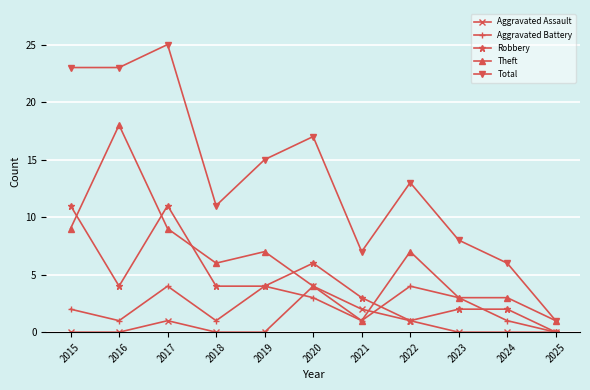

Which series has the largest total across all categories?

Total